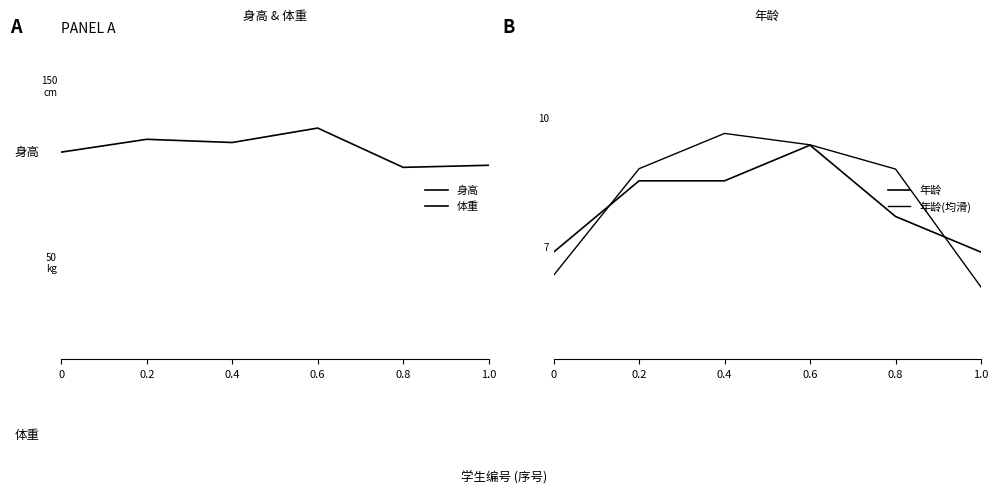

Count the number of categories in the chart.

6